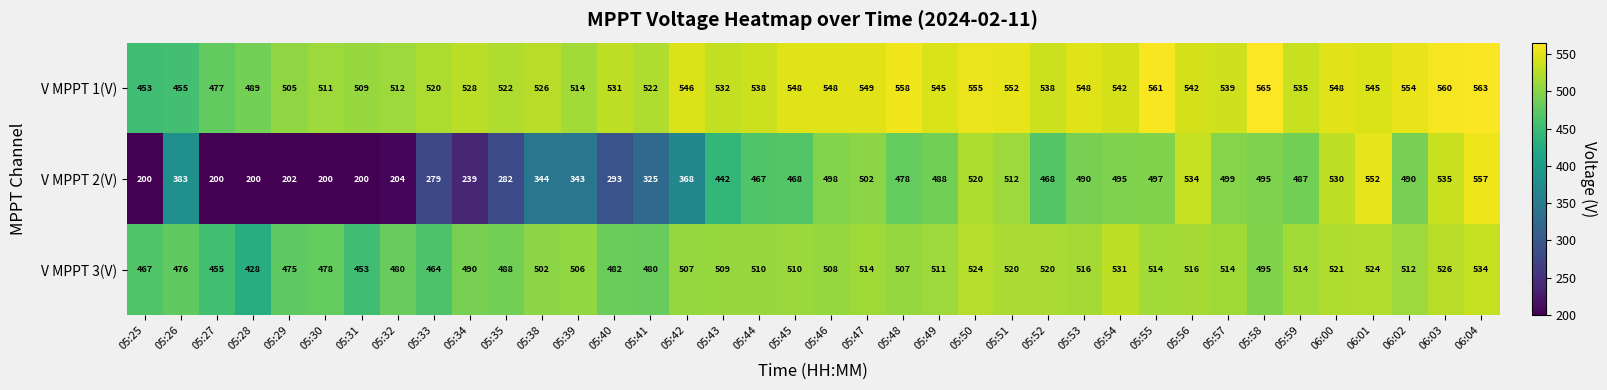

Which series has the largest total across all categories?

V MPPT 1(V)